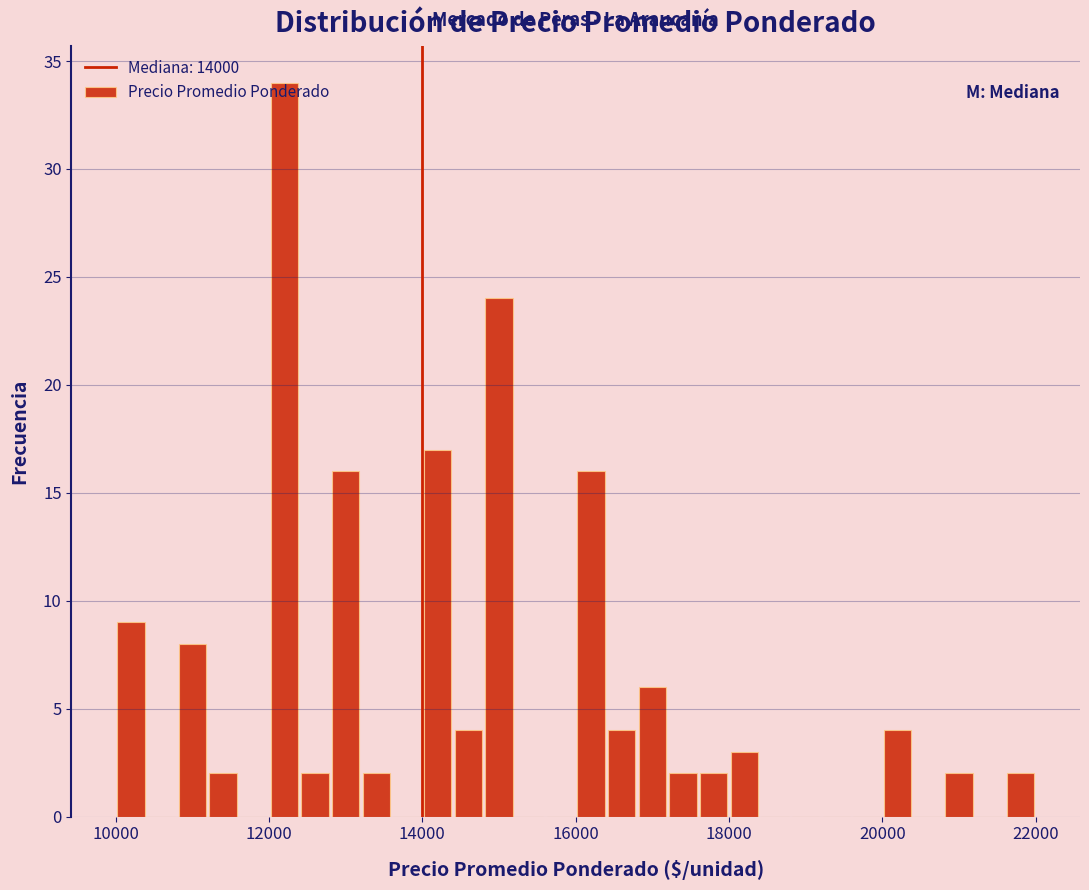

Around what value on the x-axis is the tallest bar? Give the approximate position of its centre, as read against the axis.

12200